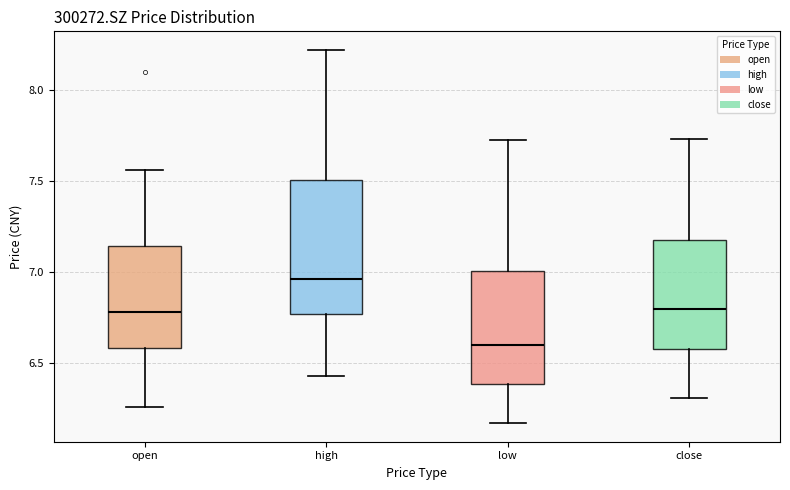

Reading left to right, transcribe this box plot: for each box, give where its median line is, the range the box spans, and where its two whiskers end, as read against the y-axis. The values are not printed on the chart, so give them approximately, as read against the axis.

open: median 6.80, box 6.60 to 7.15, whiskers 6.25 to 7.55
high: median 6.95, box 6.75 to 7.50, whiskers 6.45 to 8.20
low: median 6.60, box 6.40 to 7.00, whiskers 6.15 to 7.70
close: median 6.80, box 6.60 to 7.20, whiskers 6.30 to 7.75